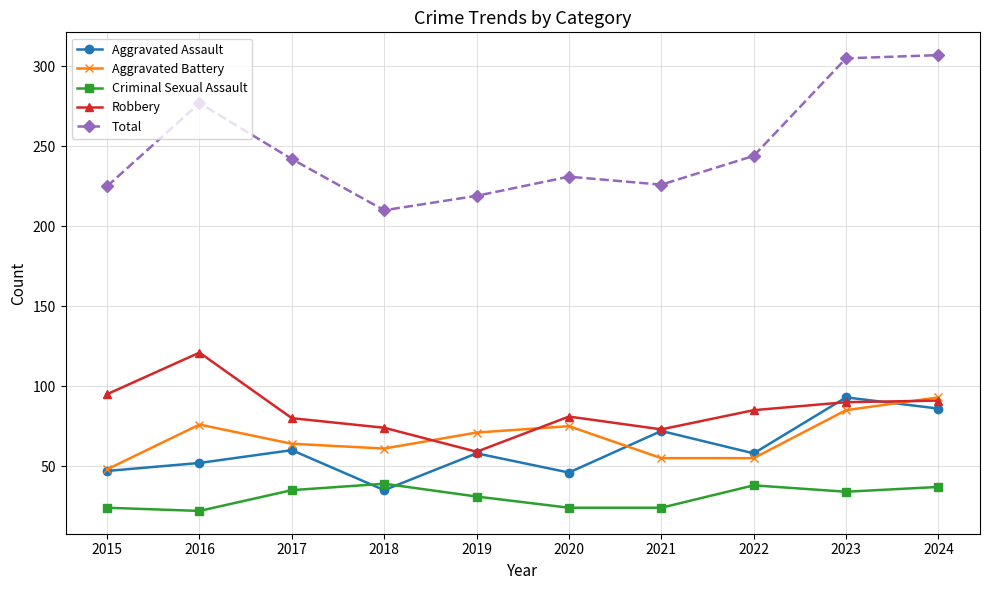

Which series has the largest total across all categories?

Total